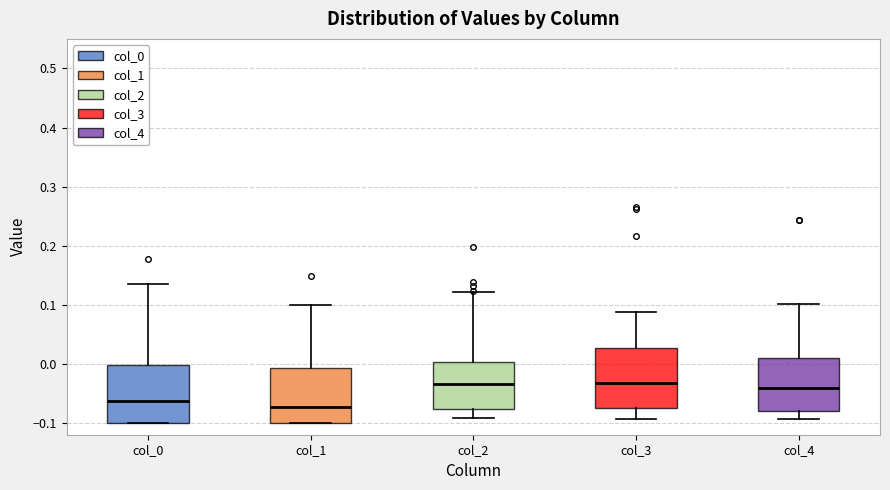

Where is the lower edge of the box for col_4 on the y-axis? The values are not printed on the chart, so give them approximately, as read against the axis.

-0.08